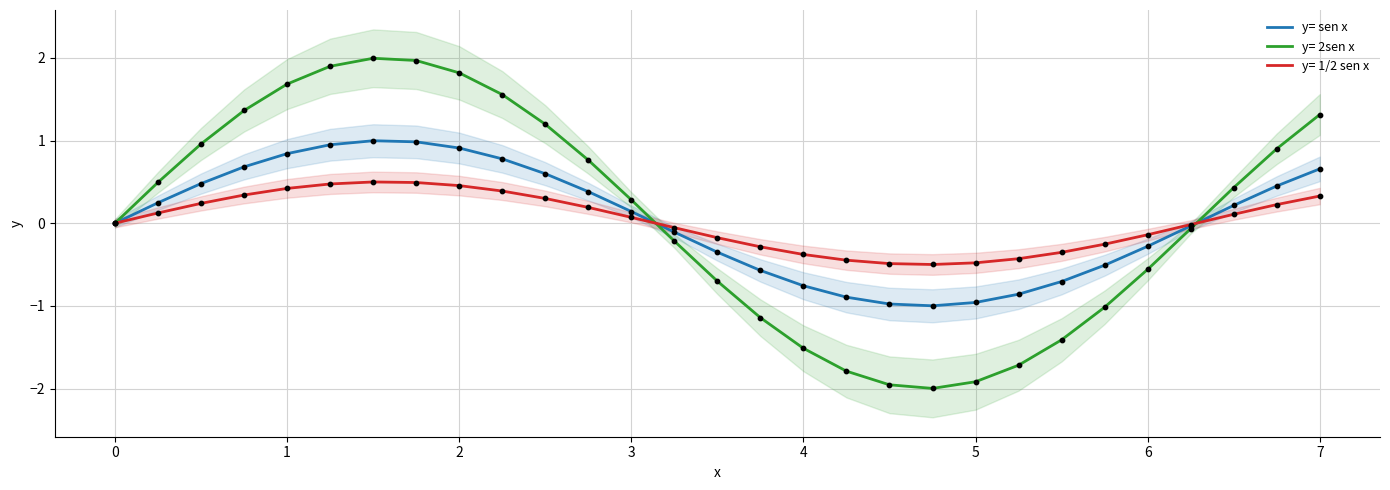

What is the highest value of the y= sen x series?

1.0